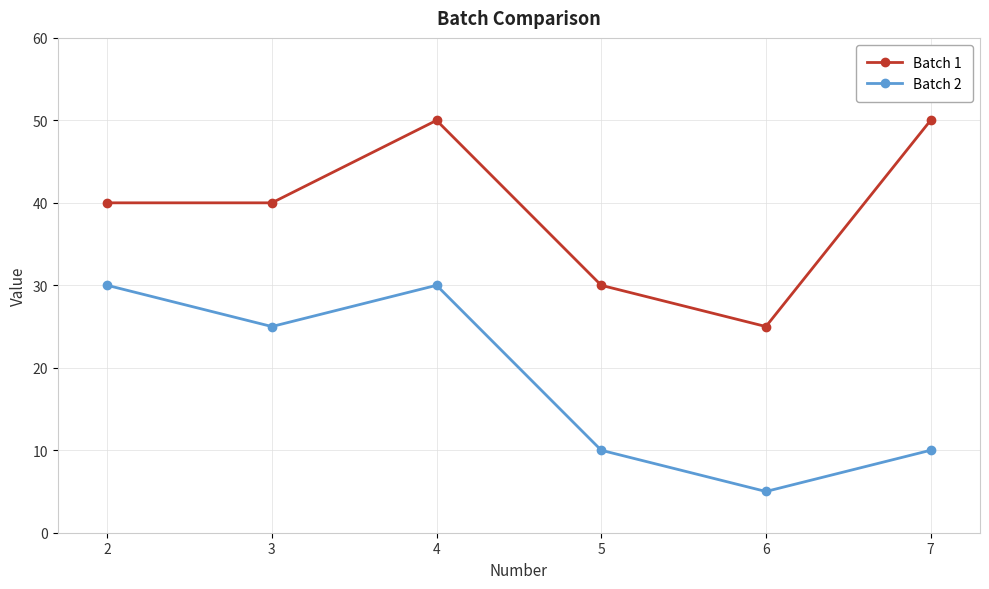

How many categories are shown in the chart?

6